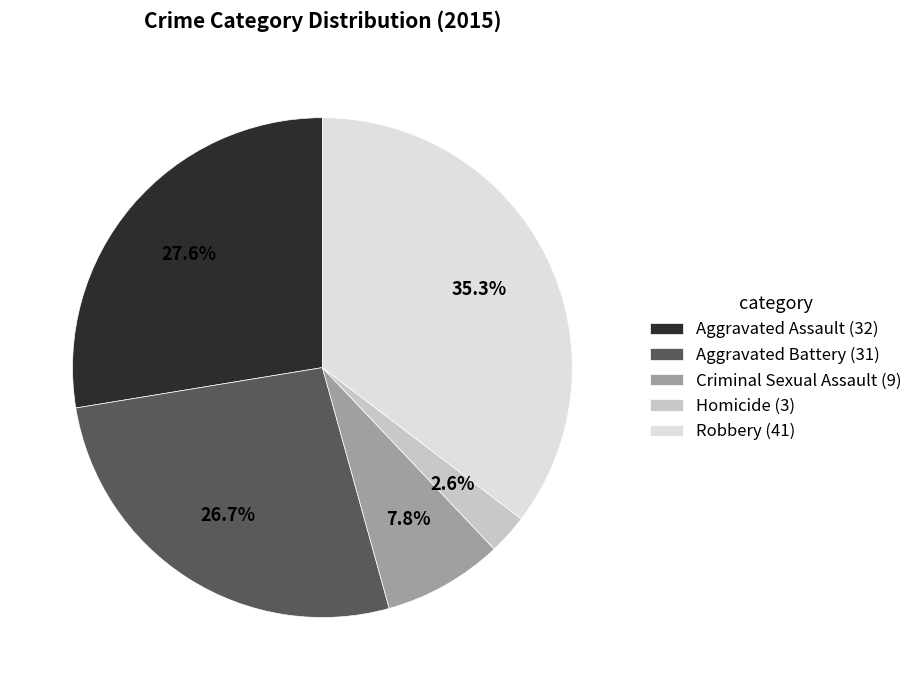

To the nearest percent, what percentage of the pie is Aggravated Assault?

28%